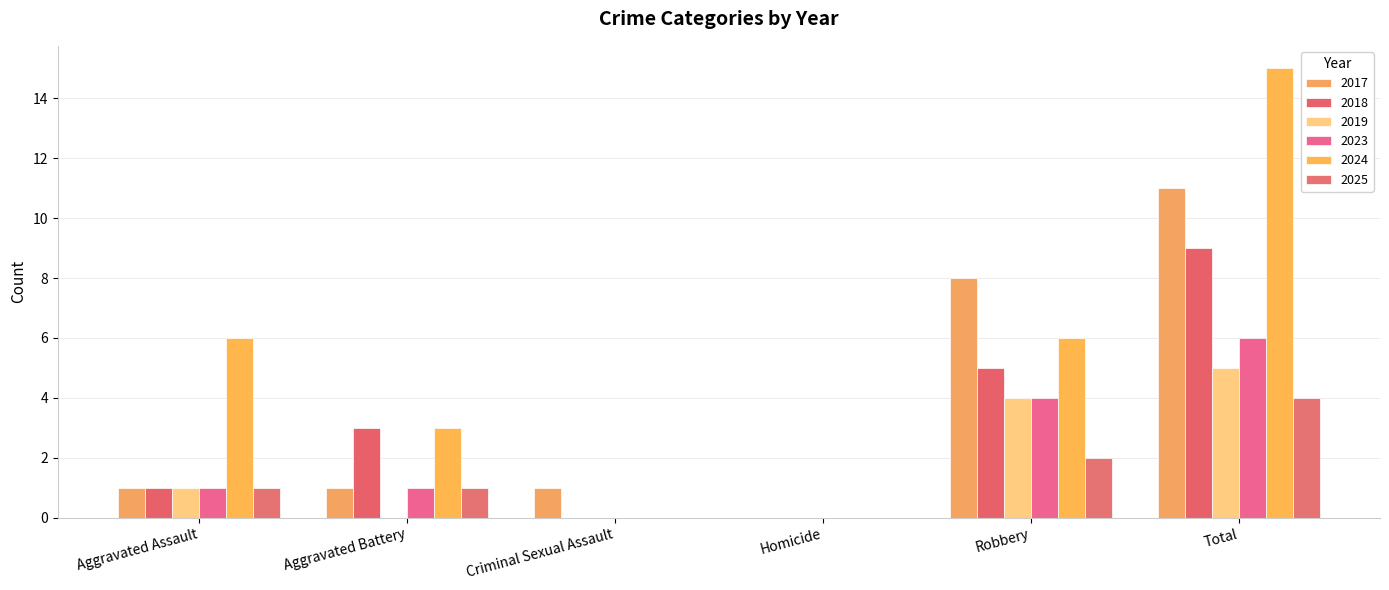

Between Total and Aggravated Assault, which is larger?

Total